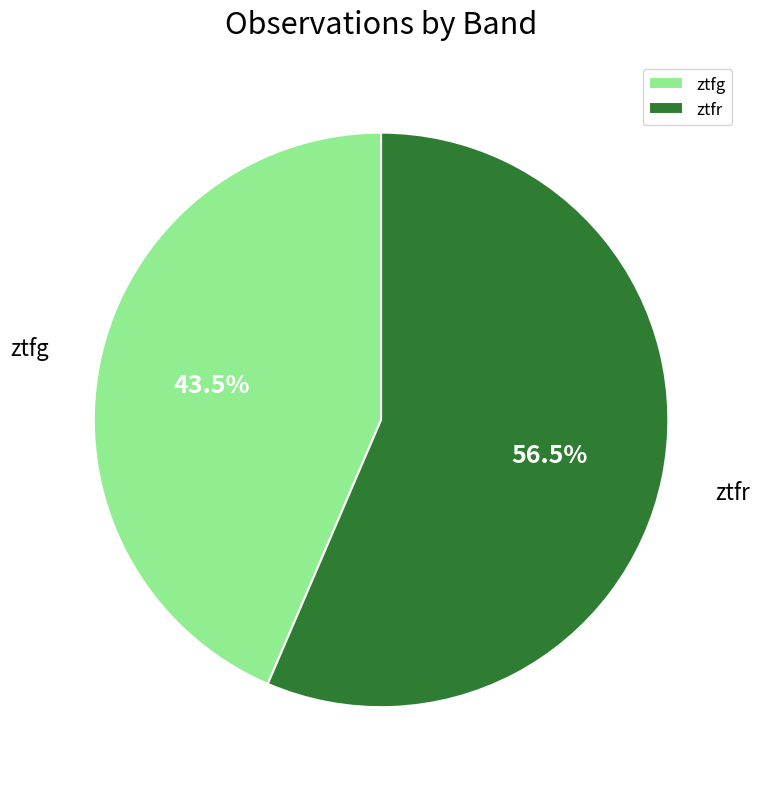

Is there a majority slice in this chart?

Yes